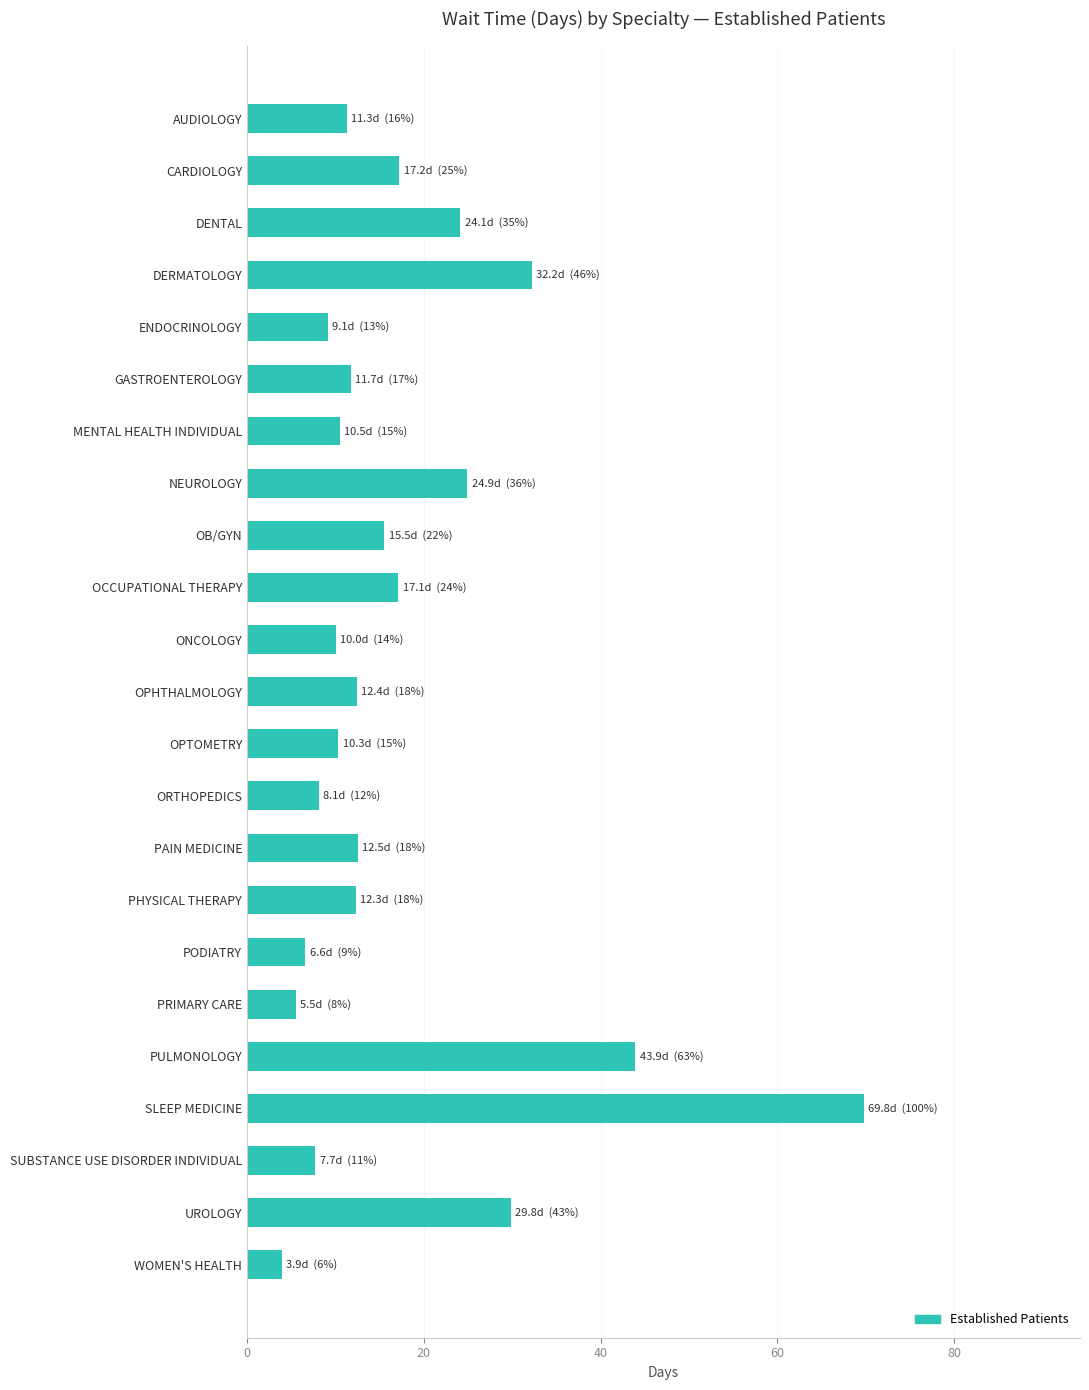

What is the approximate value at ONCOLOGY?

10.0